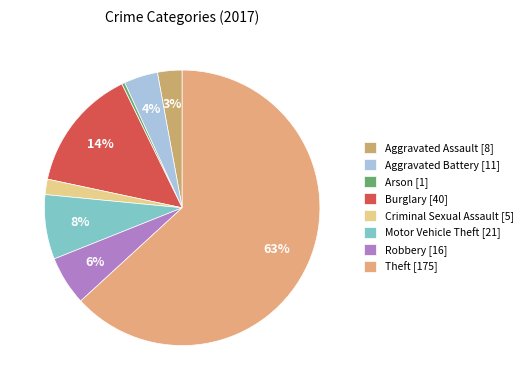

Which category accounts for the majority?

Theft